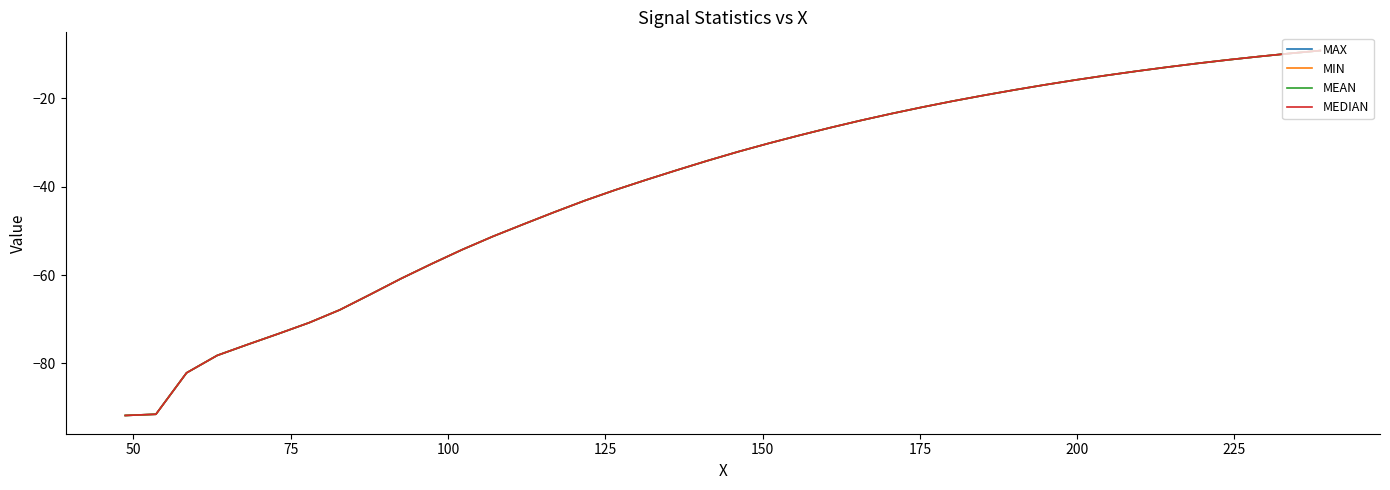

Is this an area chart (filled region under the line)?

No